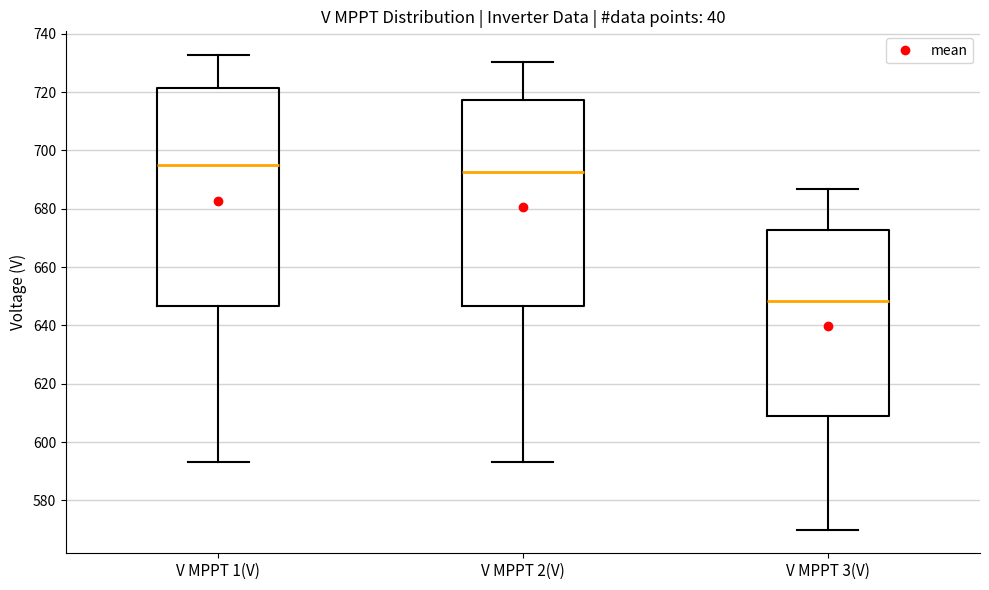

Which box has the lowest median line?

V MPPT 3(V)